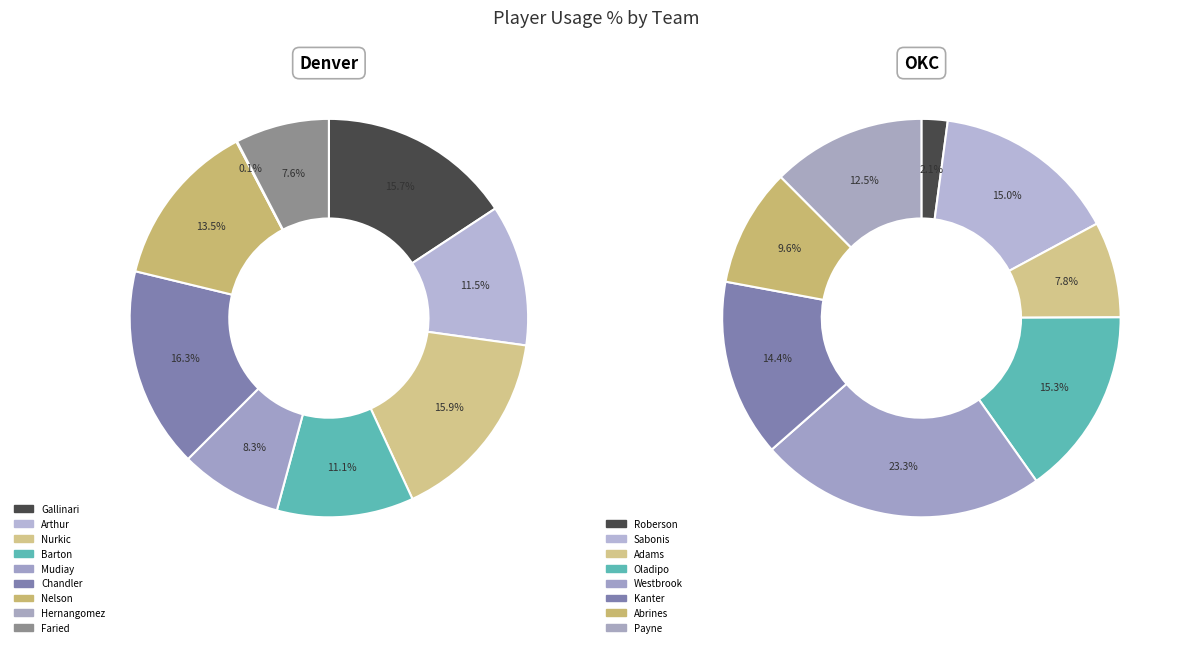

Is it true that Oklahoma City (OKC) is 57% of the pie?

False